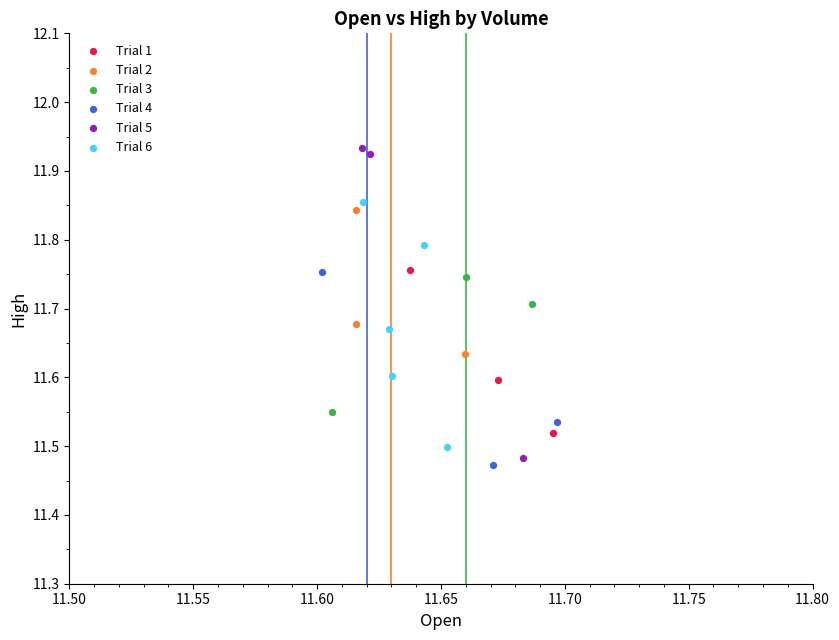

Which series has the widest spread of Y values?

Trial 5